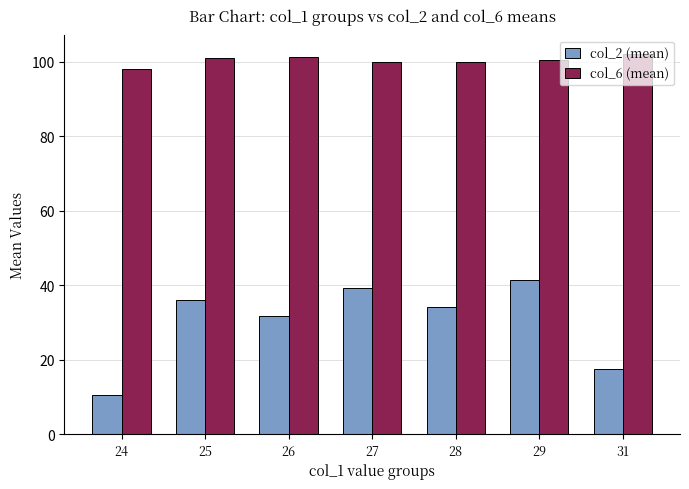

Is it true that col_6 (mean) equals 101.0 at 25?

True